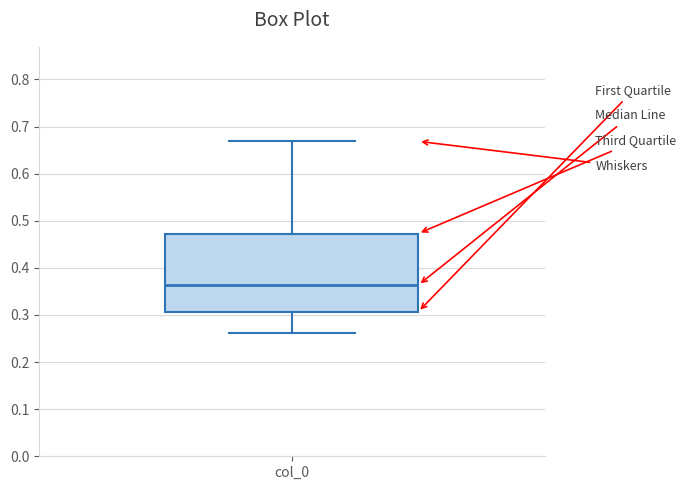

Read this box plot against the y-axis: the position of the median line, the range covered by the box, and the ends of both whiskers. The values are not printed on the chart, so give them approximately, as read against the axis.

median 0.36, box 0.31 to 0.47, whiskers 0.26 to 0.67